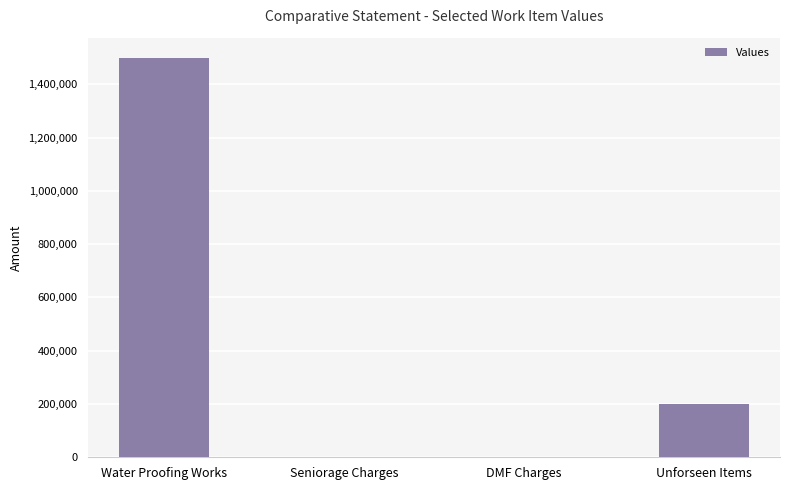

Which label corresponds to the largest value in the chart?

Water Proofing Works